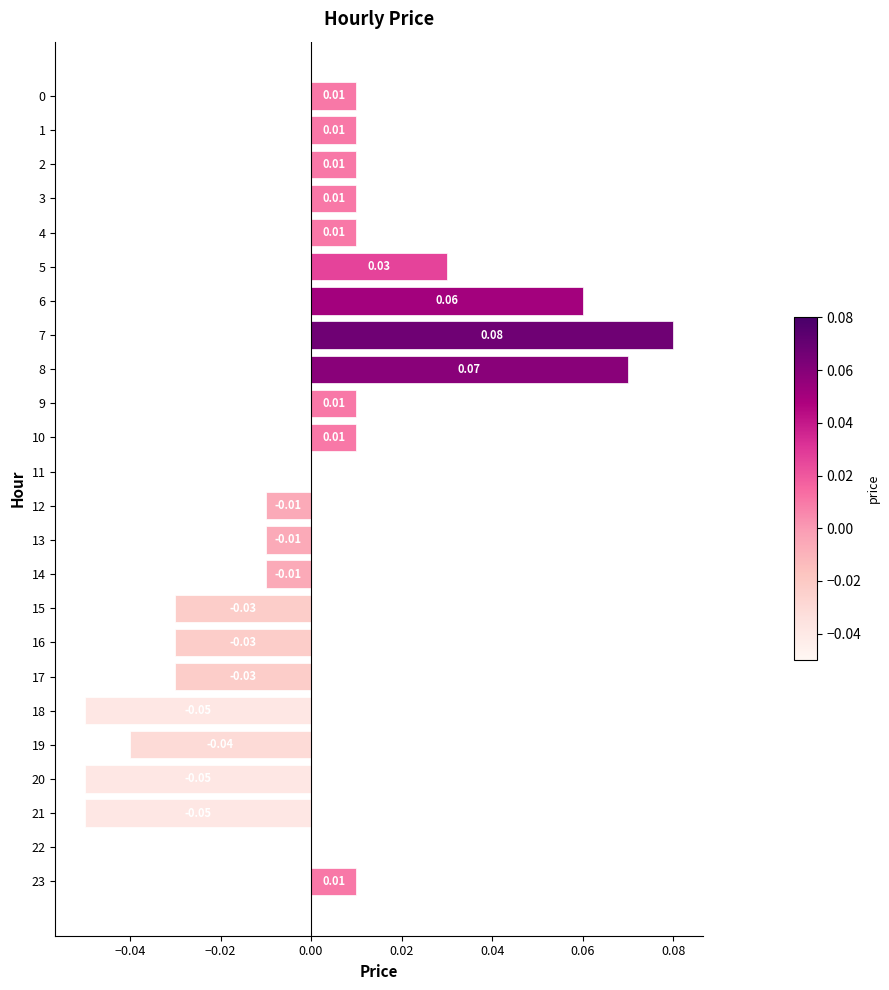

Which has a higher value, 13 or 22?

22